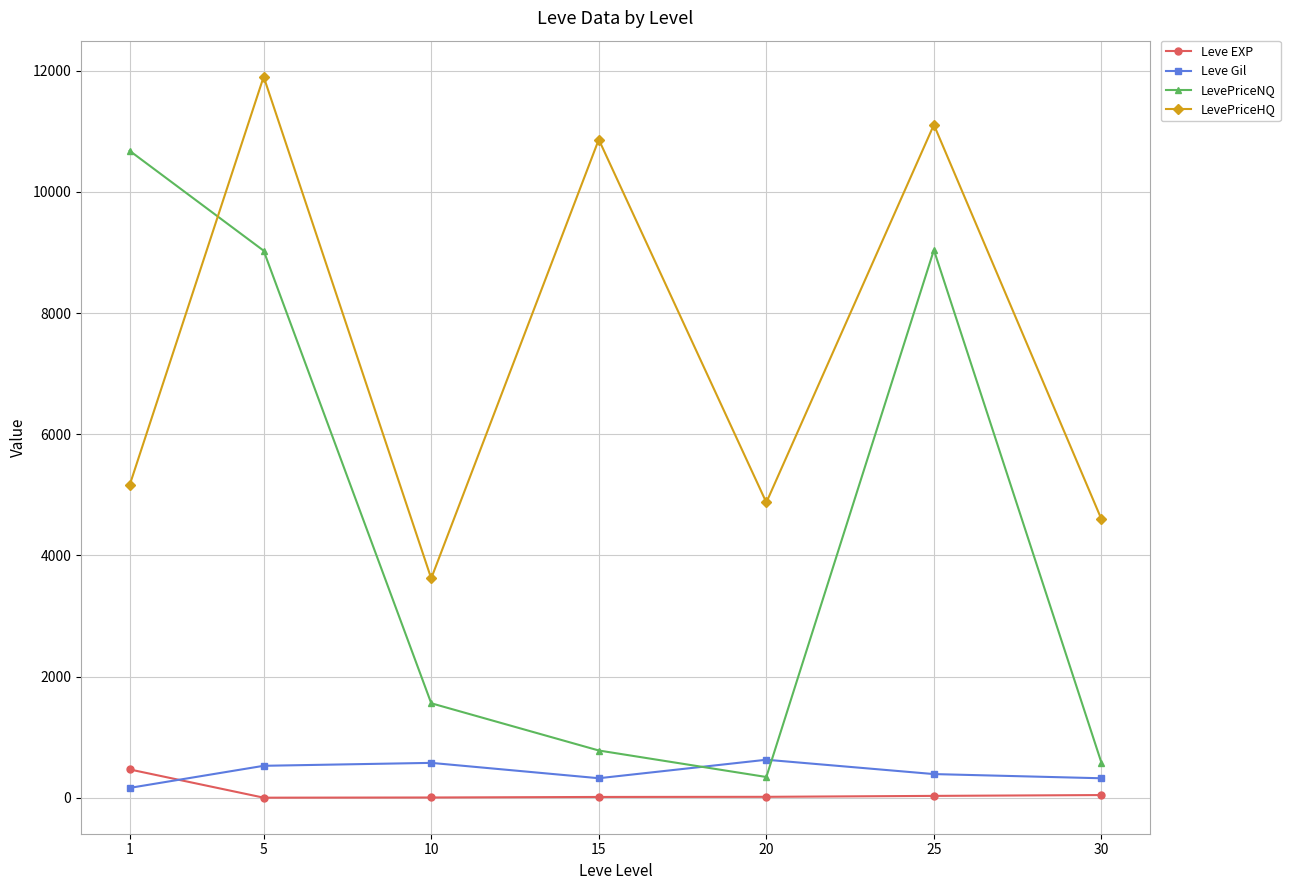

After their last crossing, which series has the higher values: Leve Gil or Leve EXP?

Leve Gil